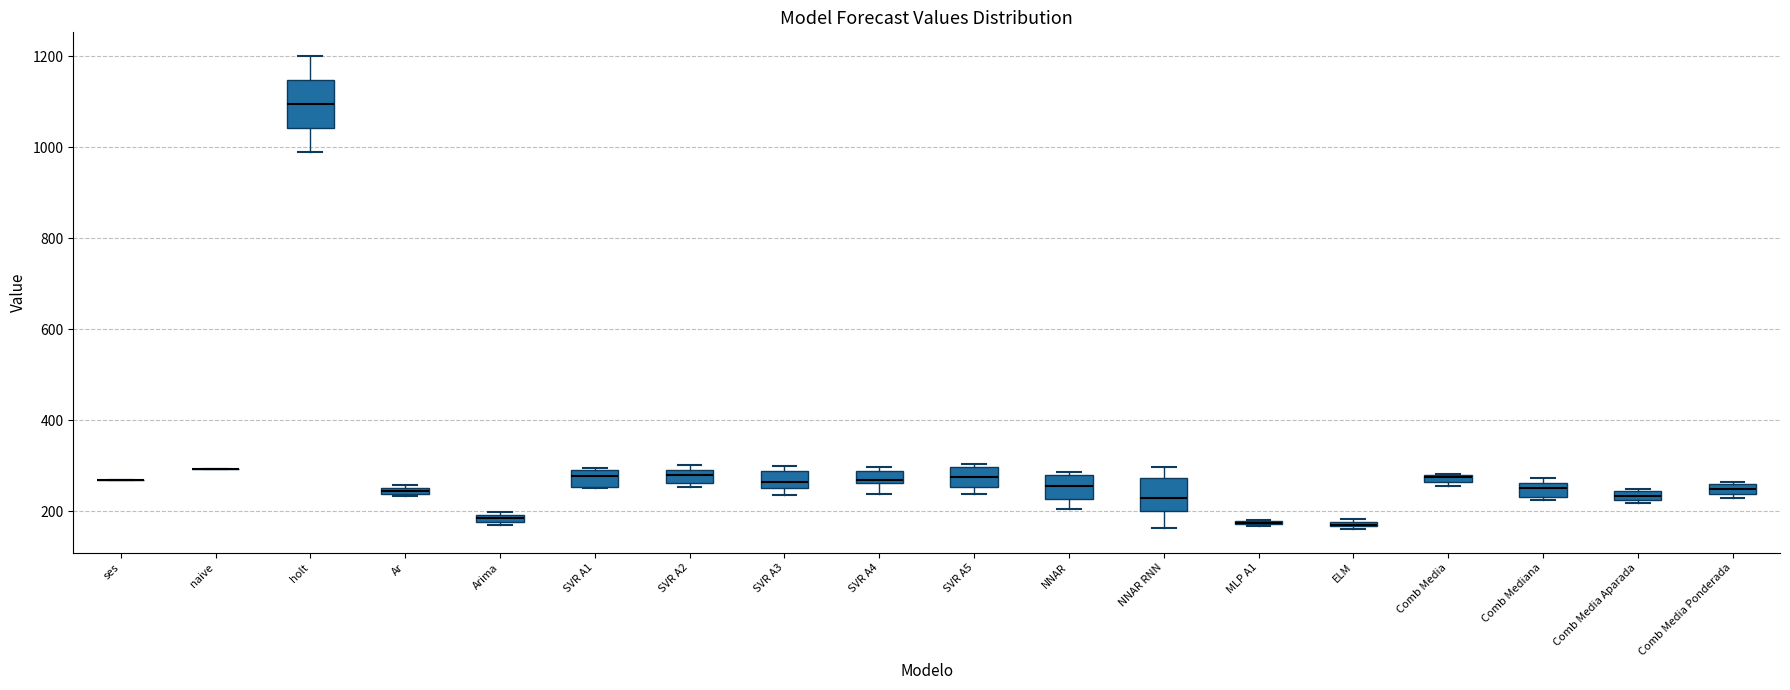

Where is the lower edge of the box for Comb Media on the y-axis? The values are not printed on the chart, so give them approximately, as read against the axis.

260